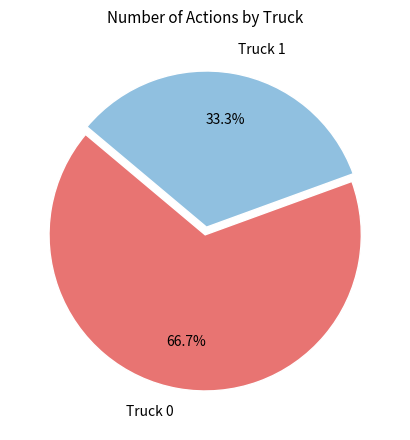

What is the ratio of the value at Truck 0 to the value at Truck 1?

2.0